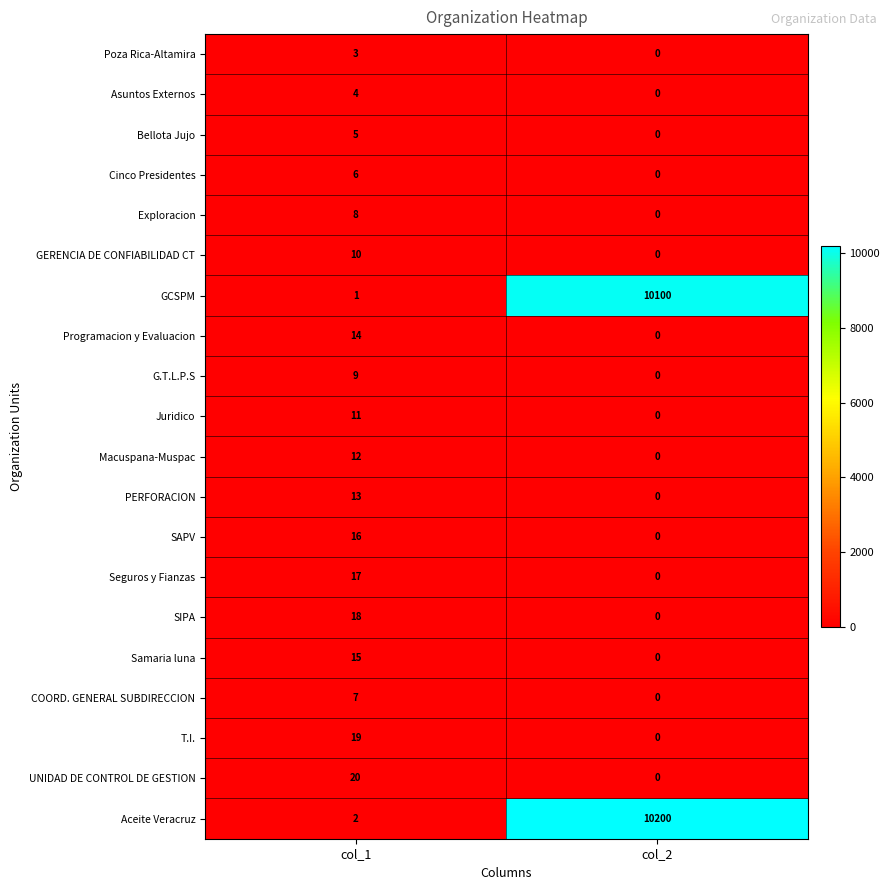

List the labels in order of Macuspana-Muspac value, smallest first.

col_2, col_1